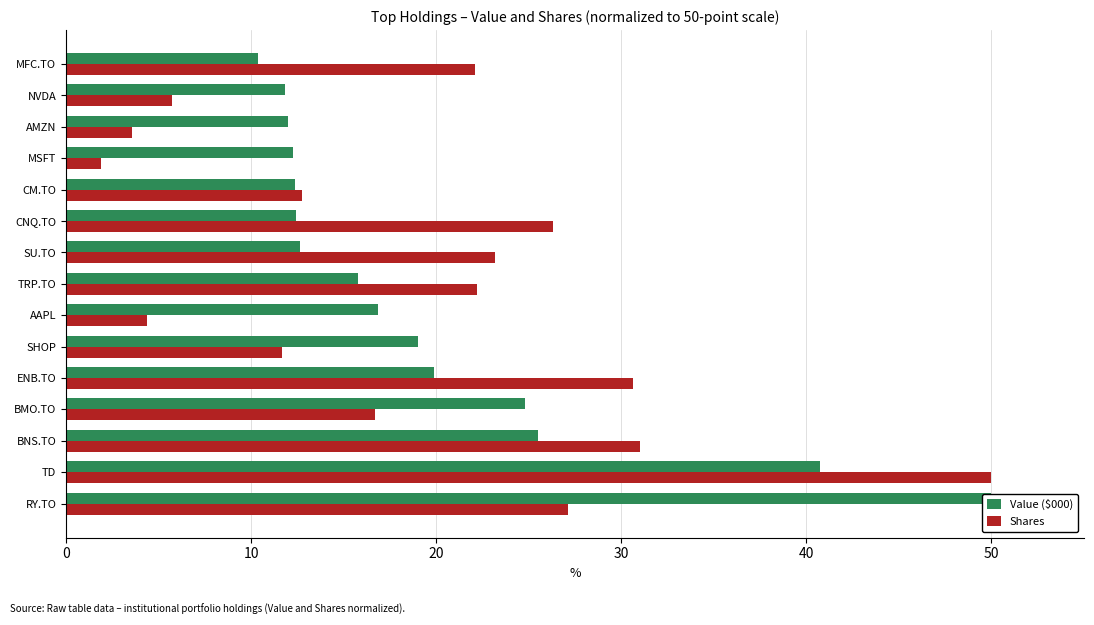

What is the spread (max minus min) of values at 13?

6.1